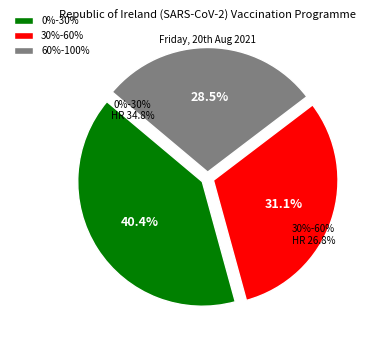

How much of the chart is everything except 60%-100%?

71.5%